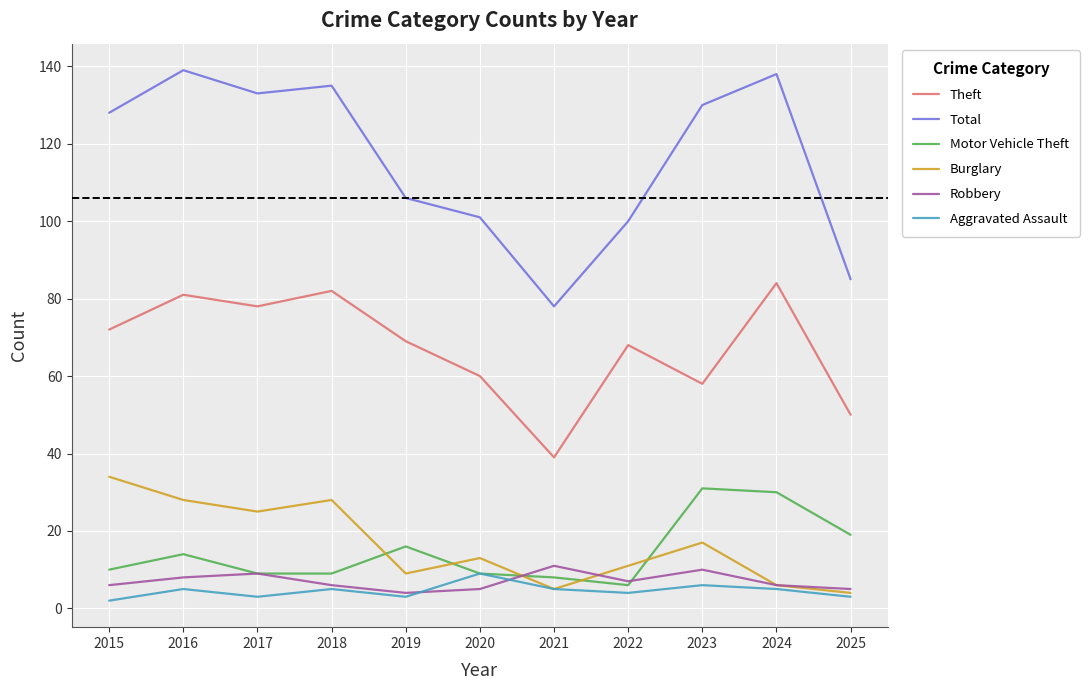

List the series in order of their peak value, highest first.

Total, Theft, Burglary, Motor Vehicle Theft, Robbery, Aggravated Assault